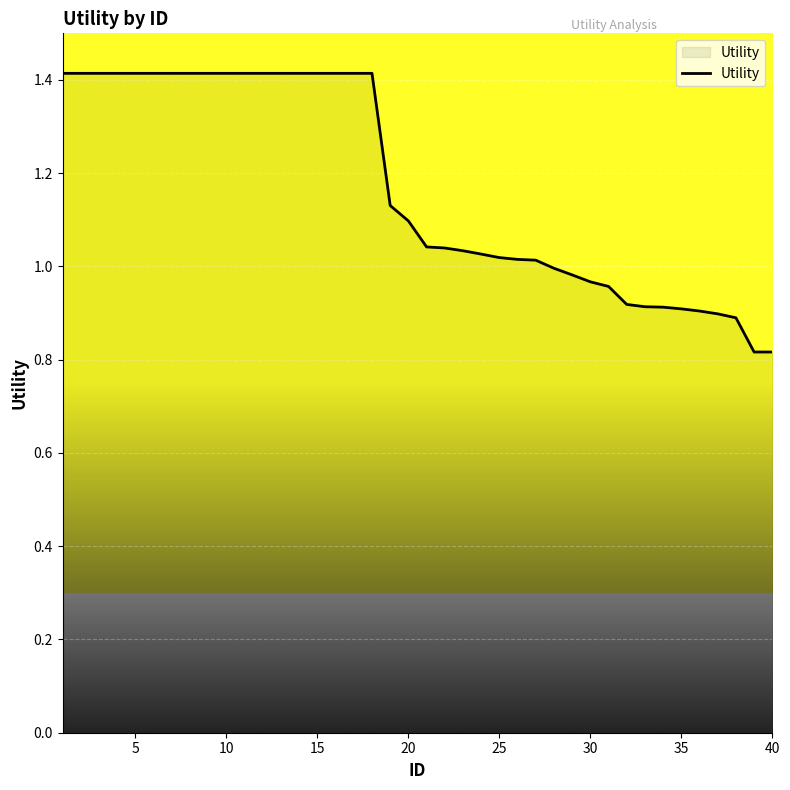

What is the difference between the maximum and minimum values?

0.6